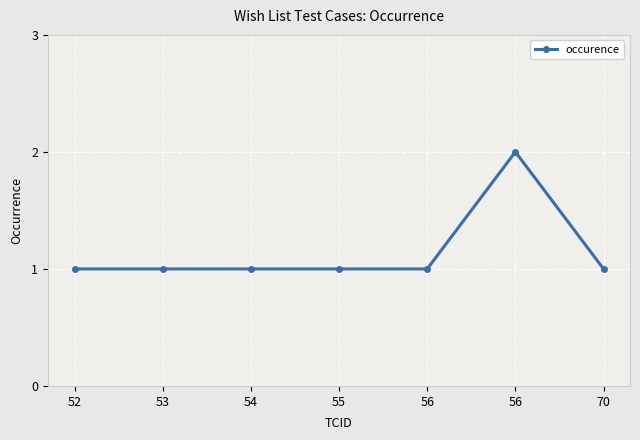

What is the sum of all values?

8